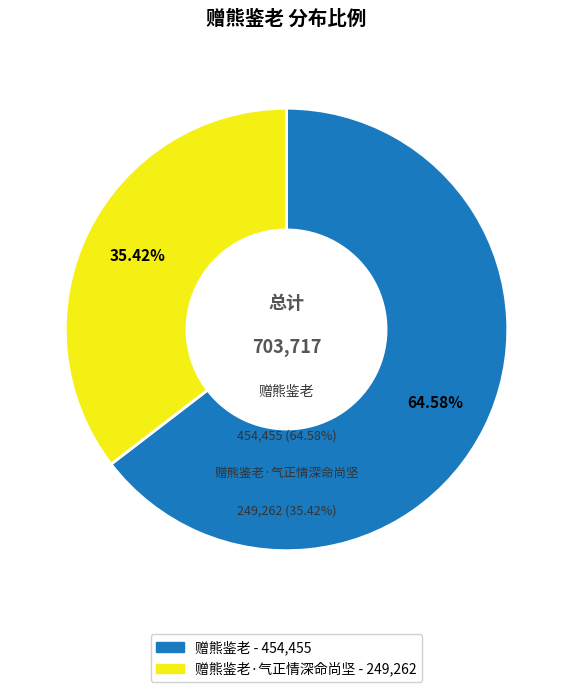

Does 赠熊鉴老·气正情深命尚坚 represent more than half of the total?

No